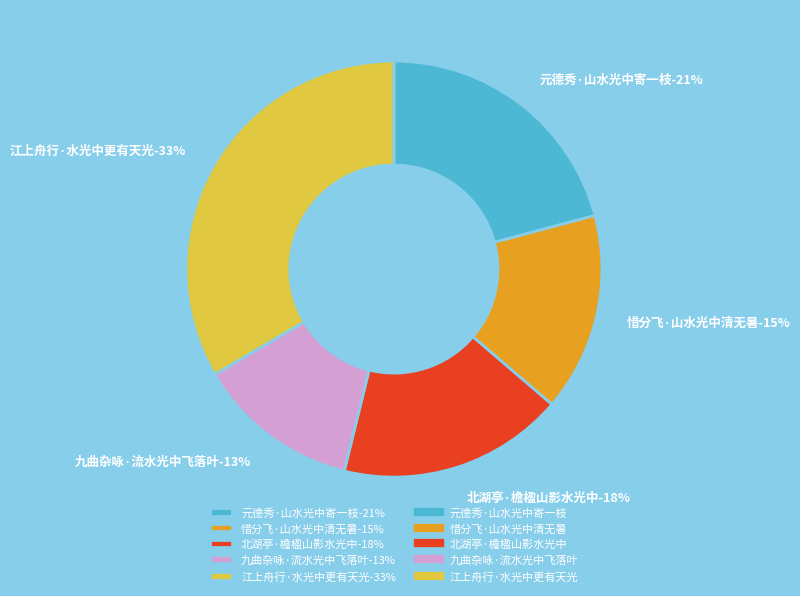

Approximately how many times larger is the value at 北湖亭·檐楹山影水光中 compared to 江上舟行·水光中更有天光?

0.5